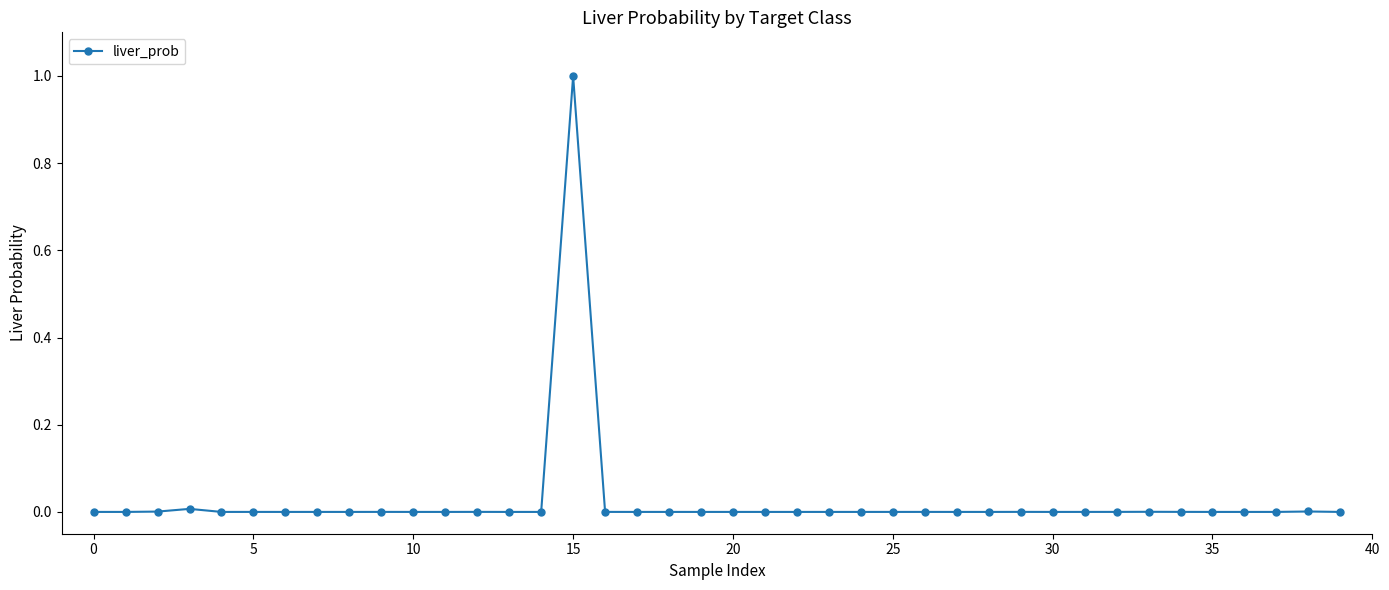

What is the greatest value displayed?

1.0